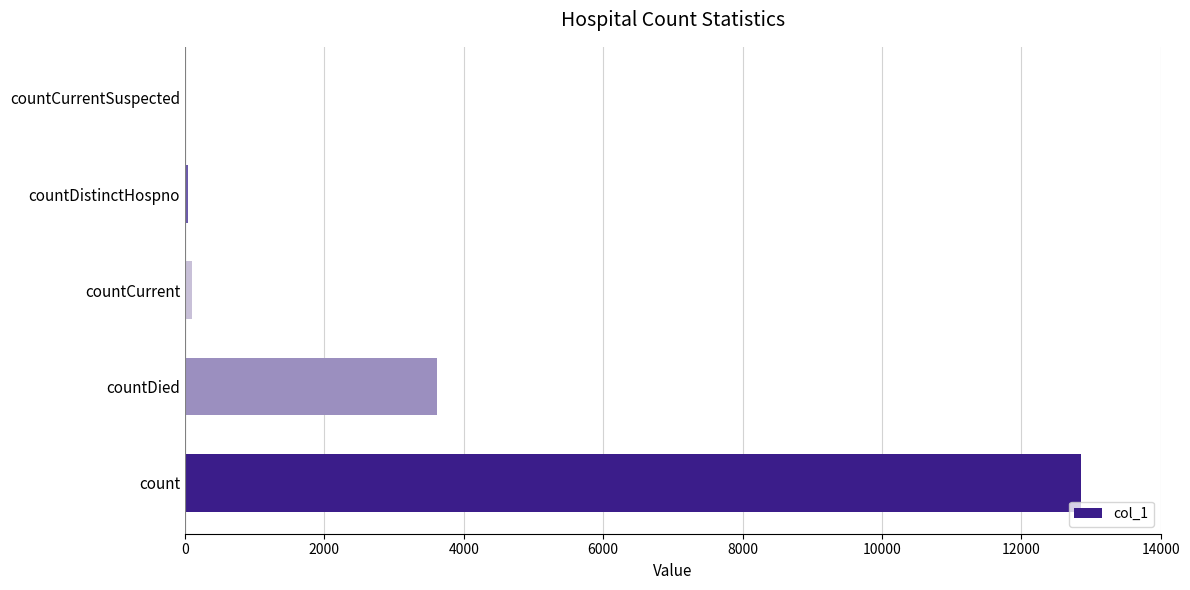

What is the average value?

3324